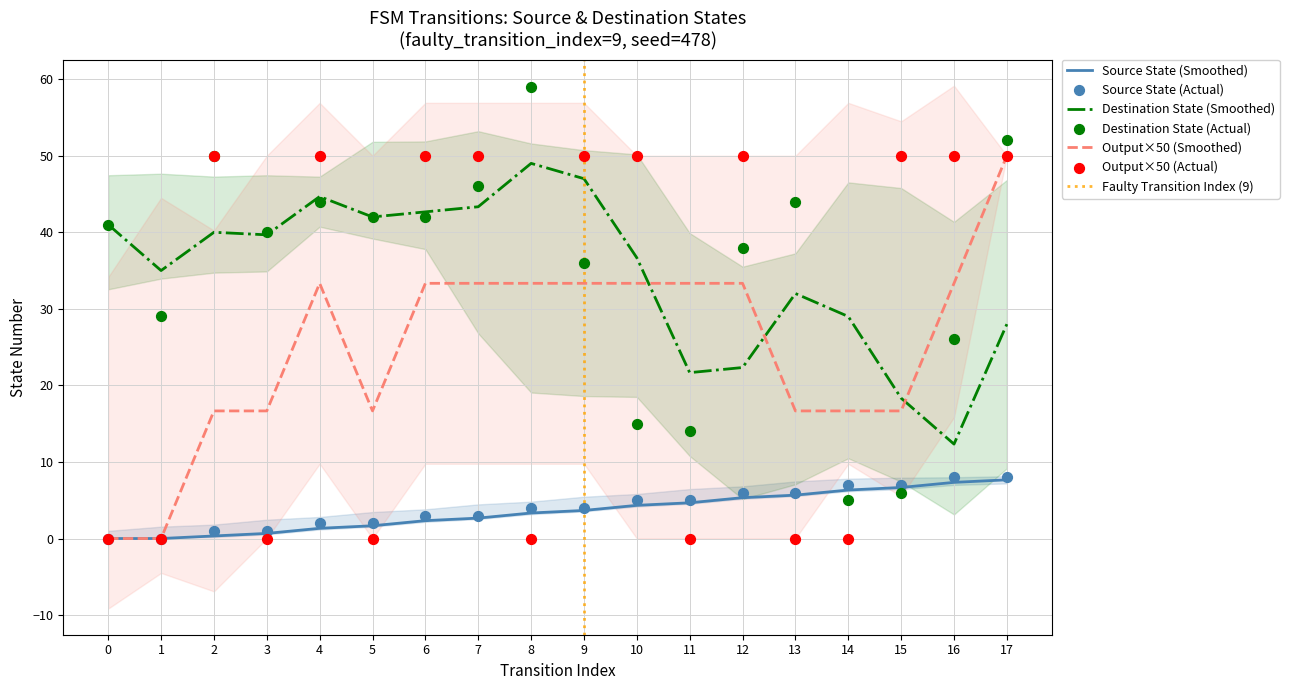

Which series reaches the minimum Y coordinate?

source_state